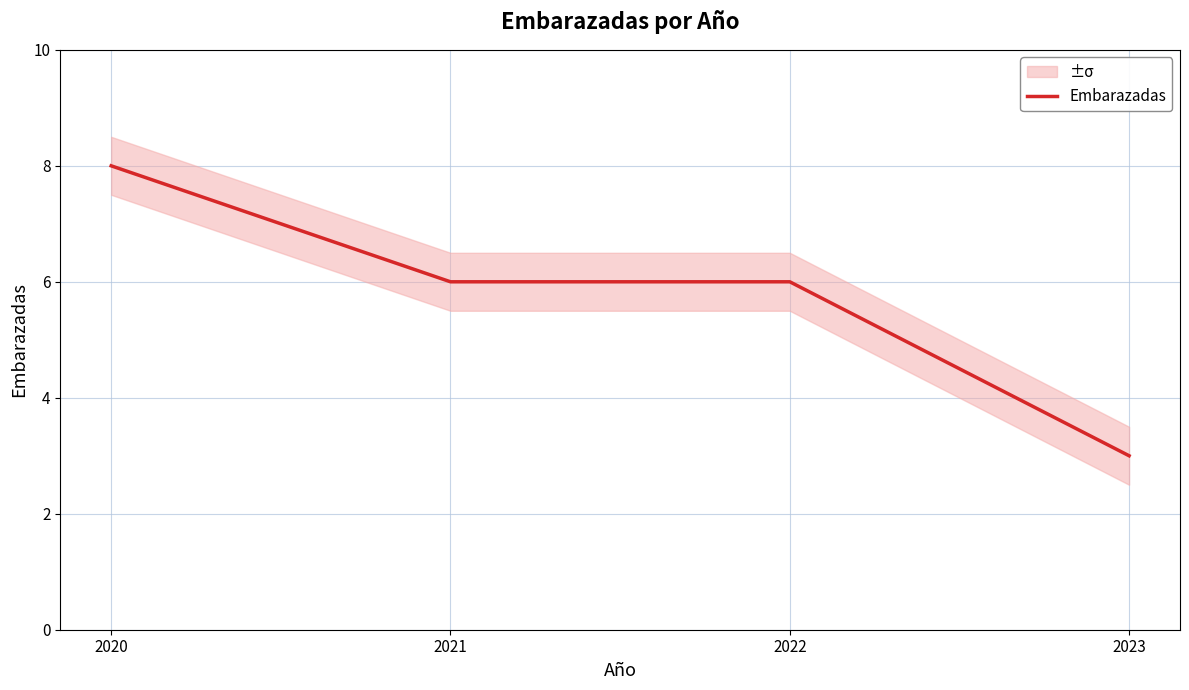

True or false: the data has more than 0 interior local peaks.

False